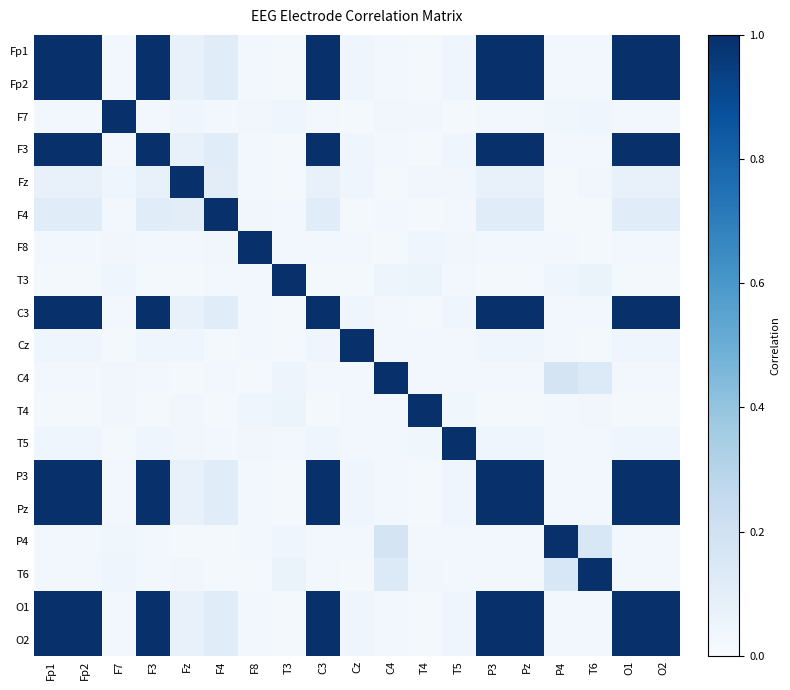

Which has a higher value, F8 or F4?

F4